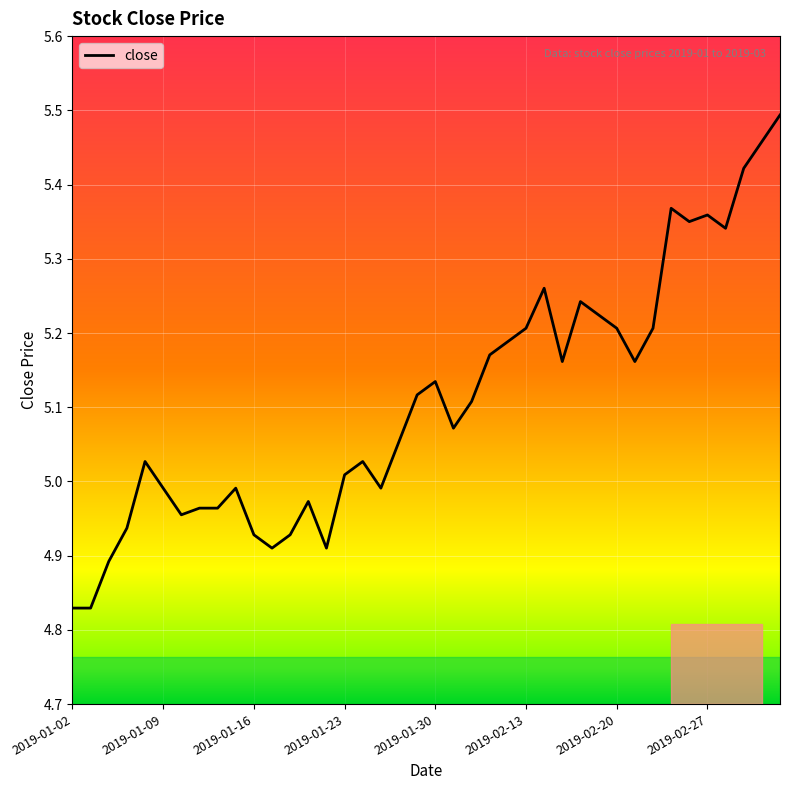

What is the difference between the maximum and minimum values?

0.7